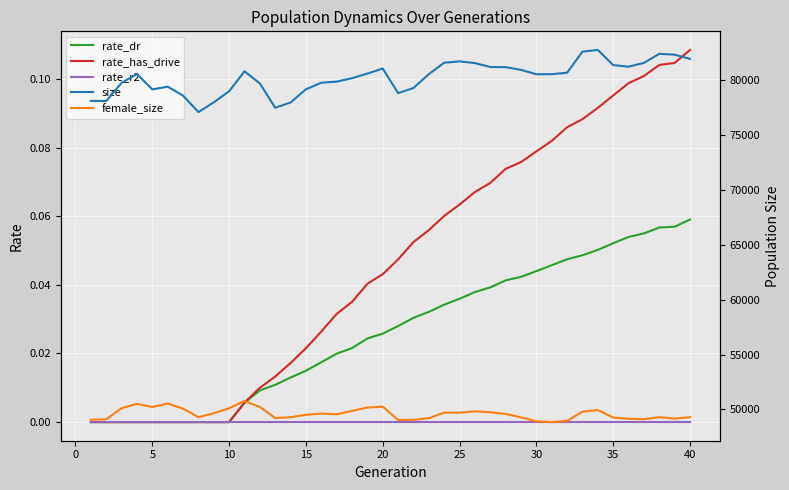

In female_size, how many points are lower than both neighbors (excluding endpoints)?

9